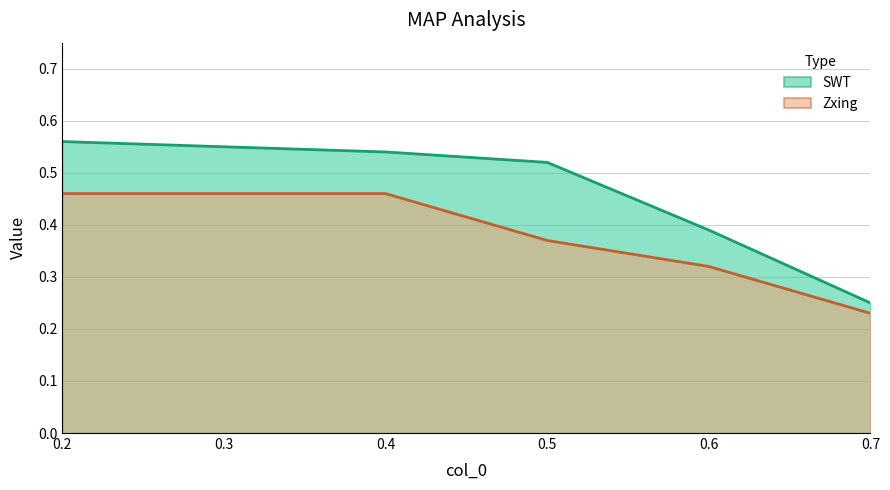

What is the average value of the SWT series?

0.5